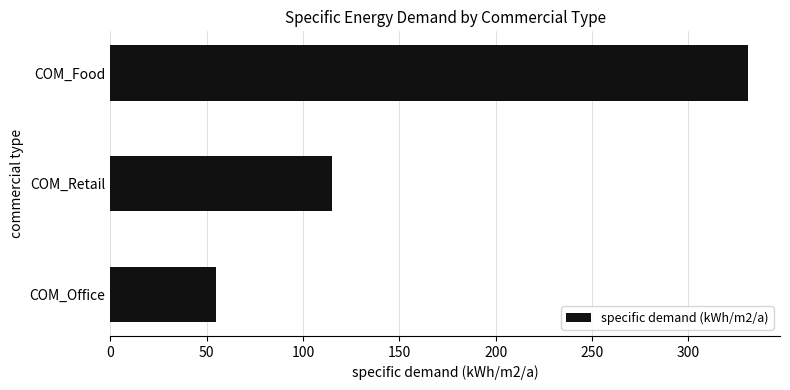

What is the maximum value shown in the chart?

331